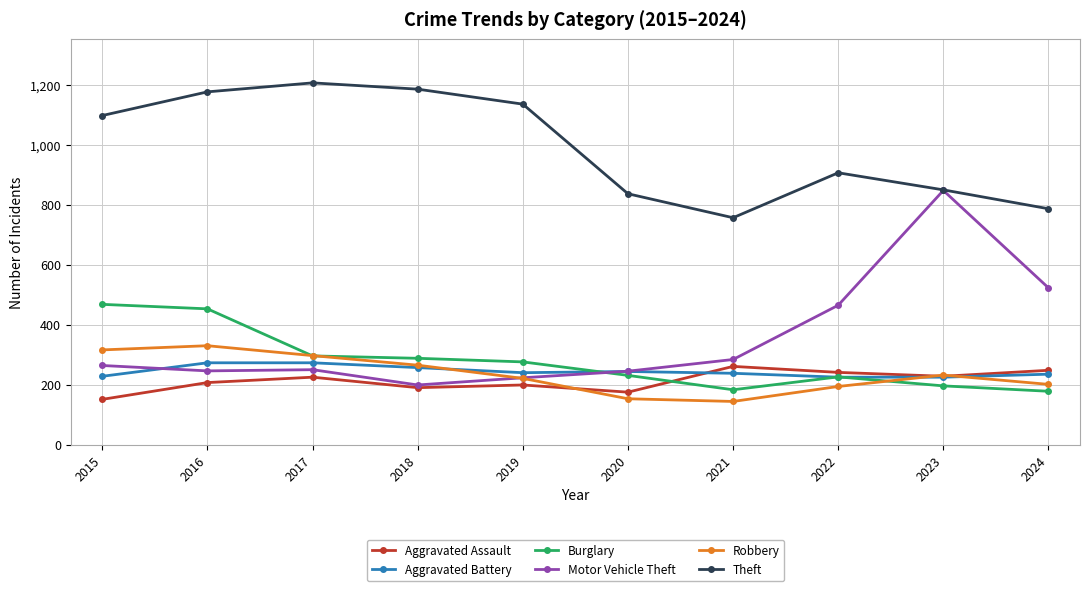

How many data points does each series have?

10